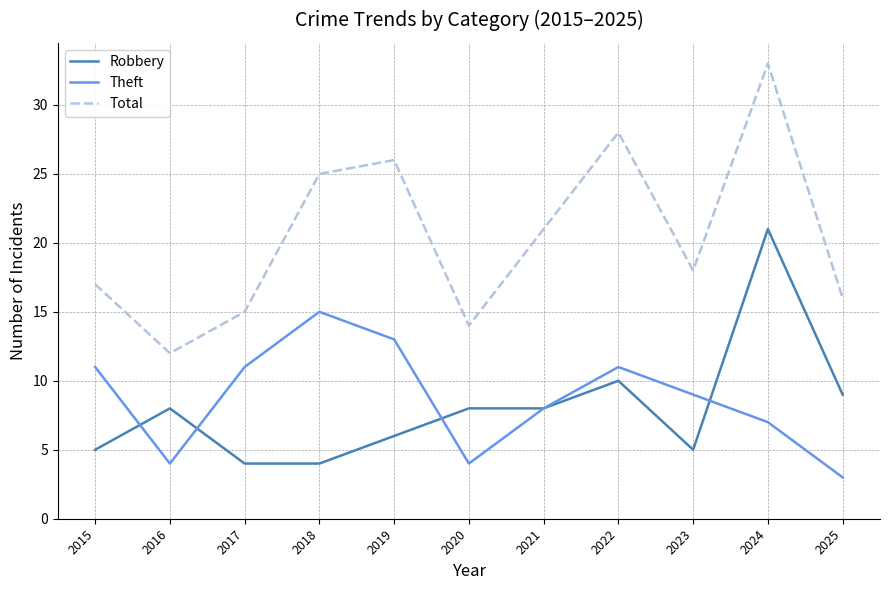

At which label is Robbery closest to 12?

2022